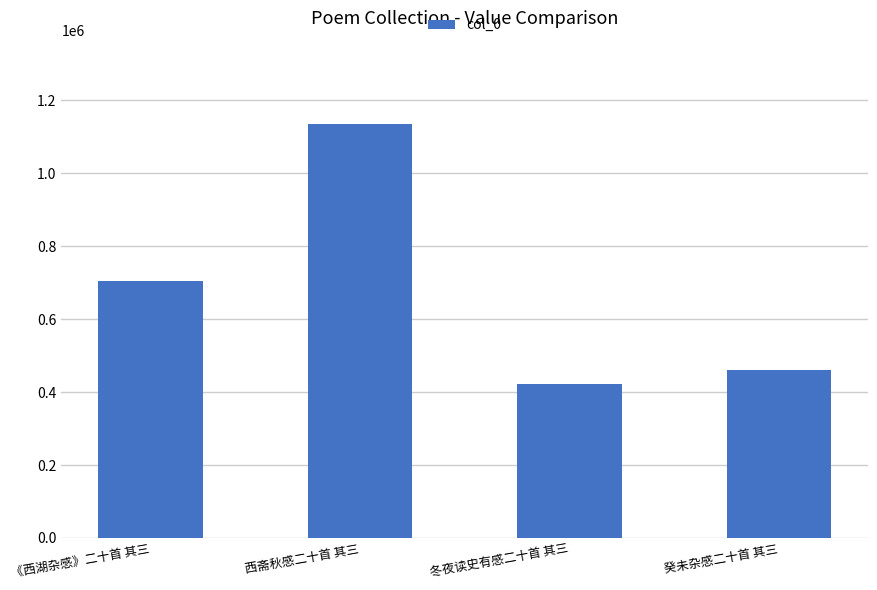

What is the difference between the second highest and minimum values?

283376